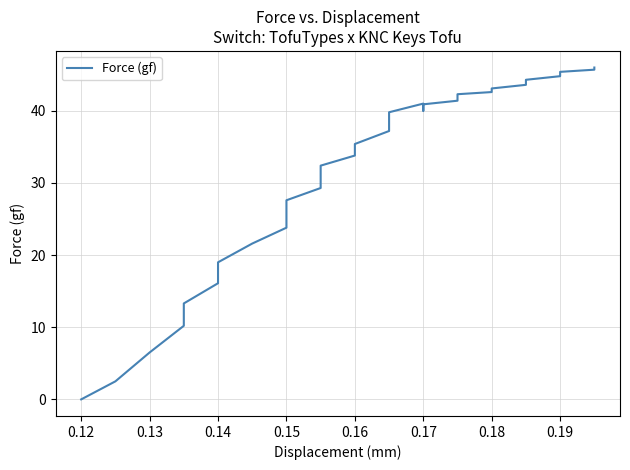

Count the number of data series in this chart.

1